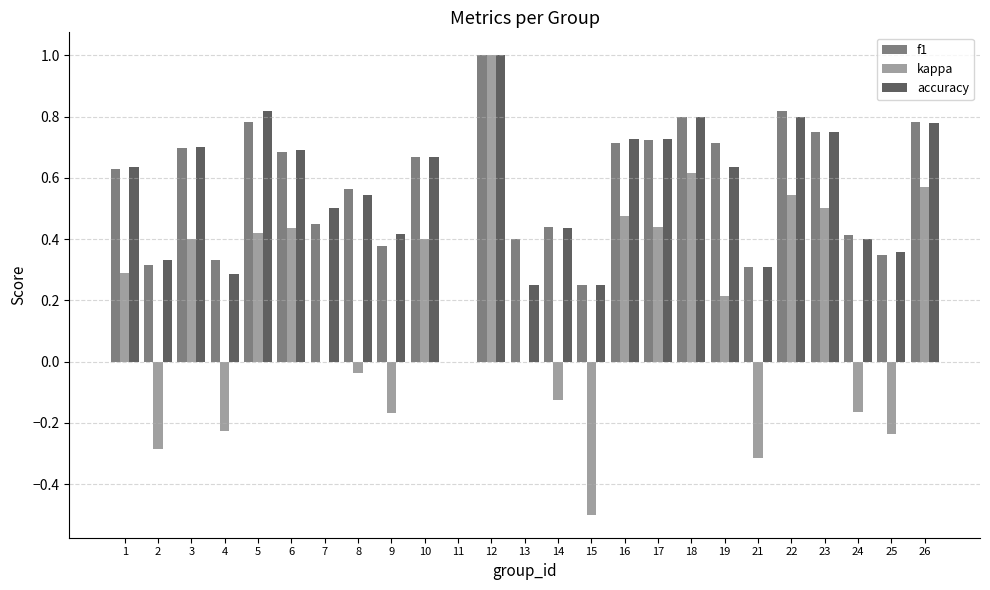

What is the sum of the accuracy values at 2 and 10?

1.0